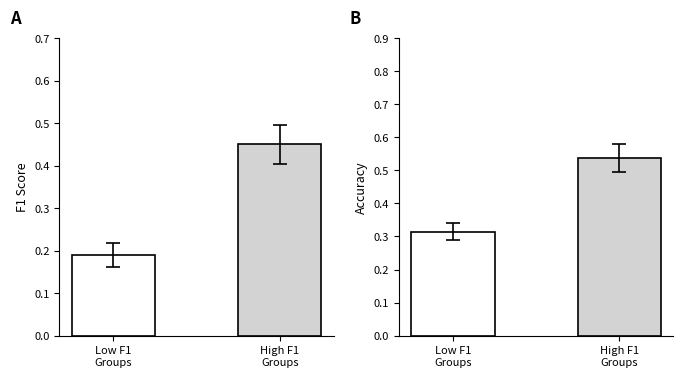

Where is Accuracy nearest to the value 0?

Low F1
Groups